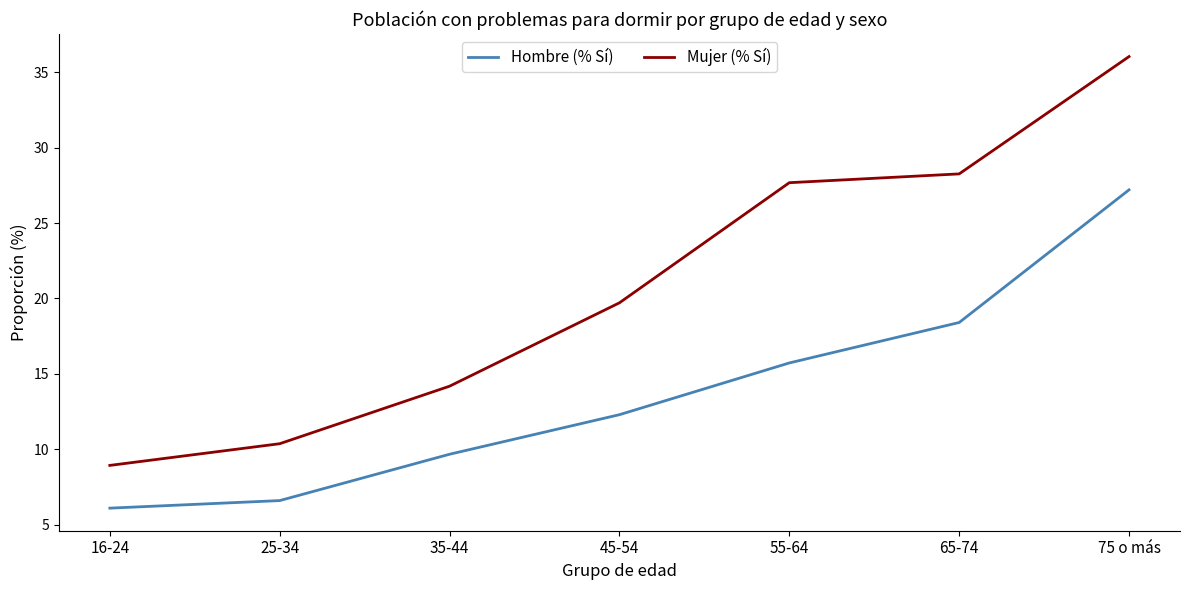

What is the sum of the Hombre (% Sí) values at 35-44 and 75 o más?

36.9